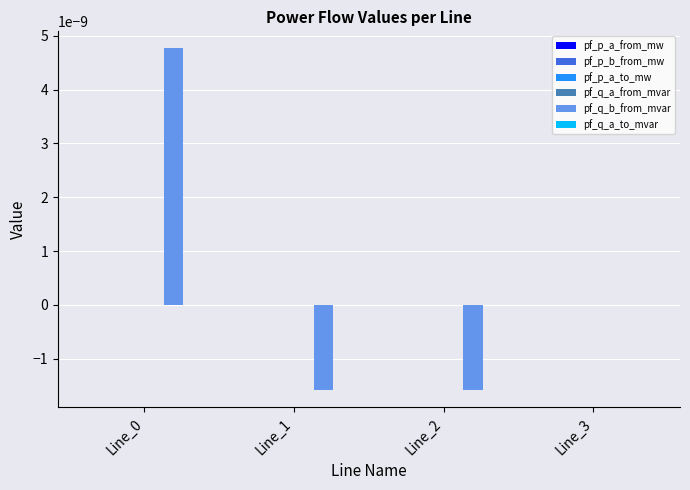

How many groups of bars are there?

4